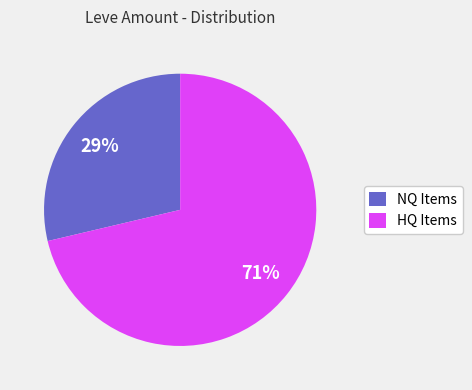

To the nearest percent, what is the average slice percentage?

50%